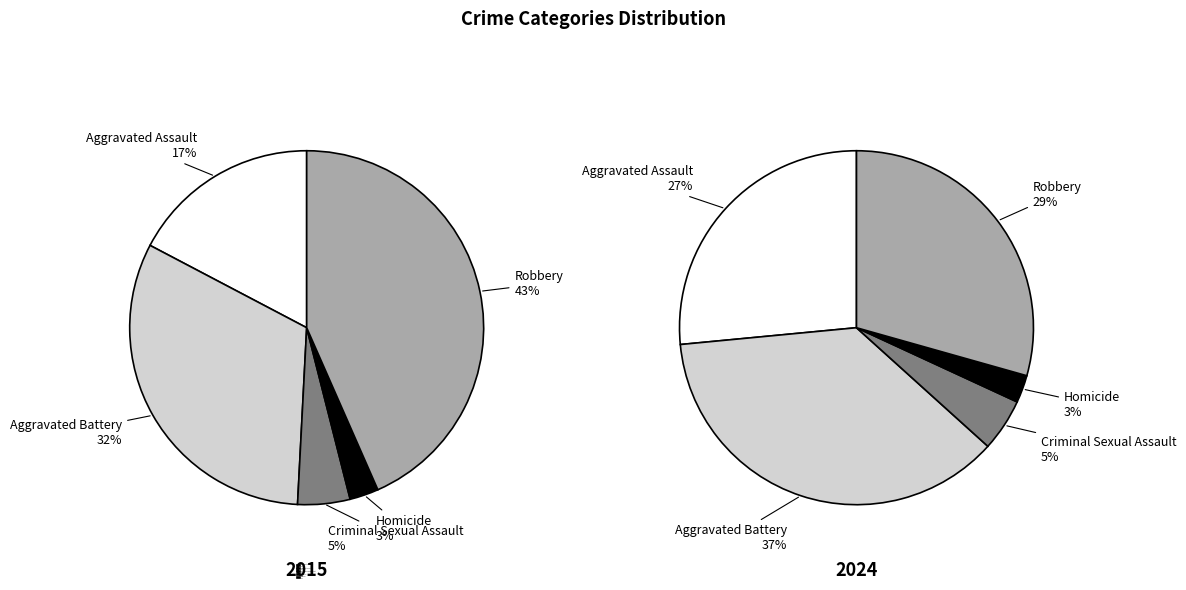

What portion of the pie excludes 4?

56.6%